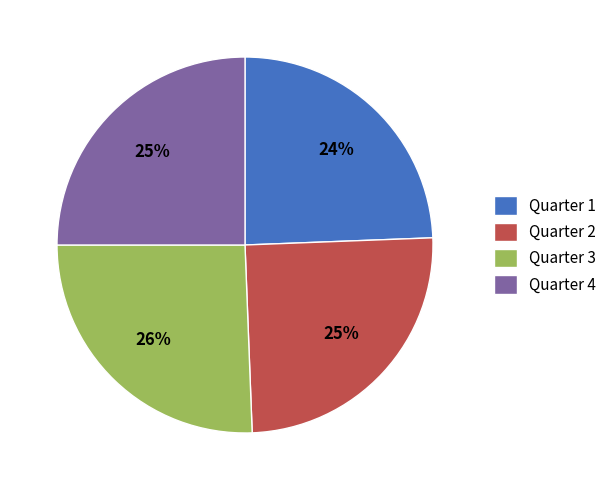

To the nearest percent, what portion does Quarter 4 represent?

25%